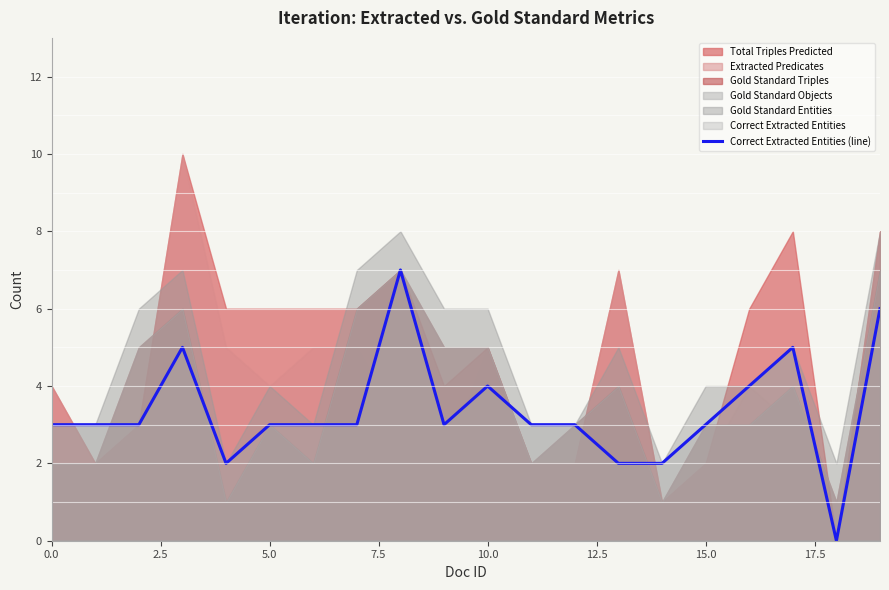

How many points are higher than both their immediate neighbors (excluding endpoints)?

4